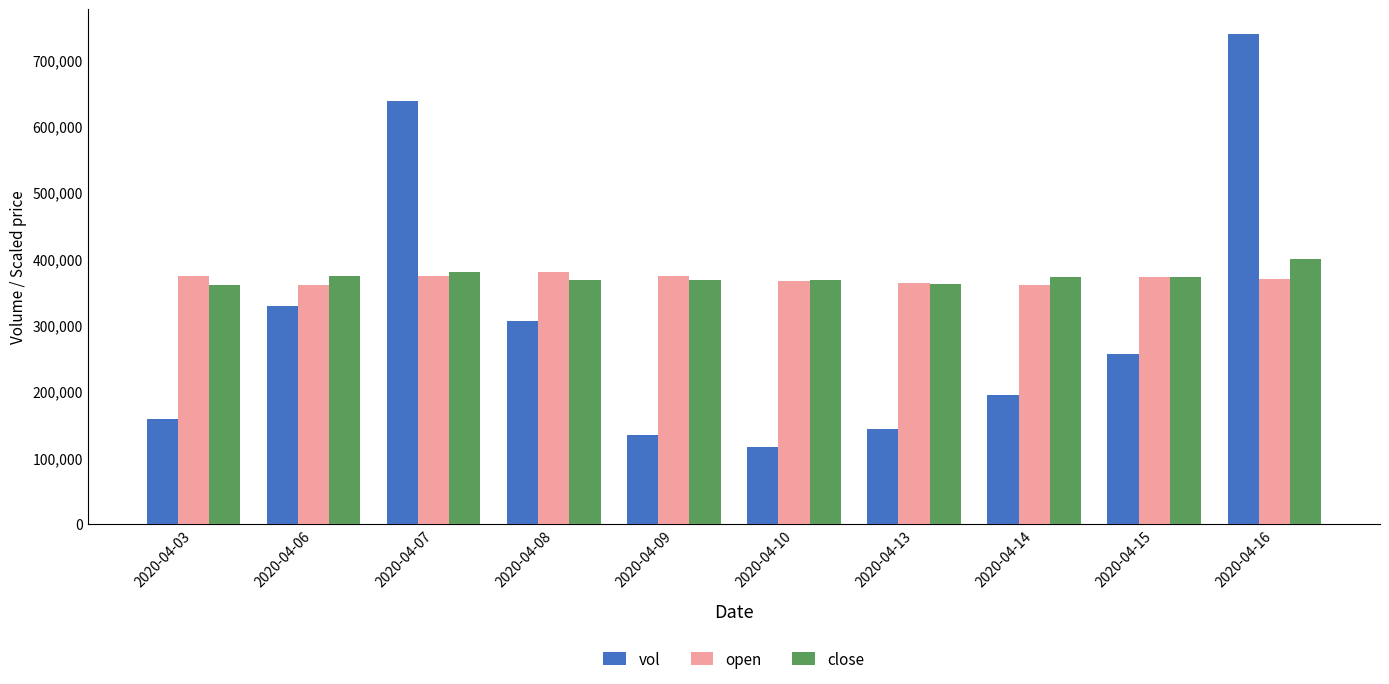

True or false: vol has a value of 1046967 at 2020-04-07.

False